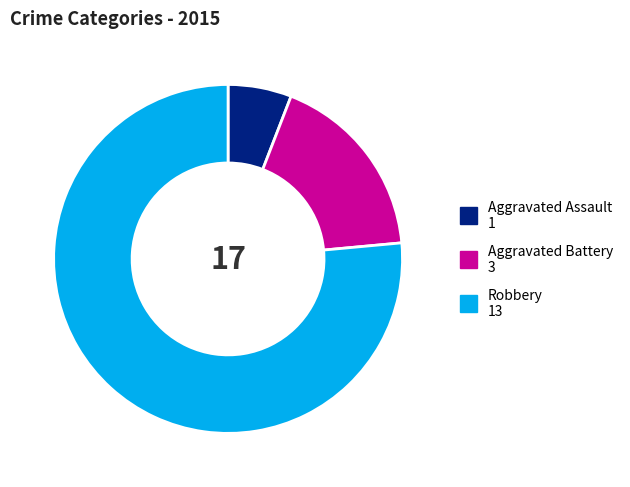

Combined, do Aggravated Battery and Aggravated Assault account for over 50%?

No